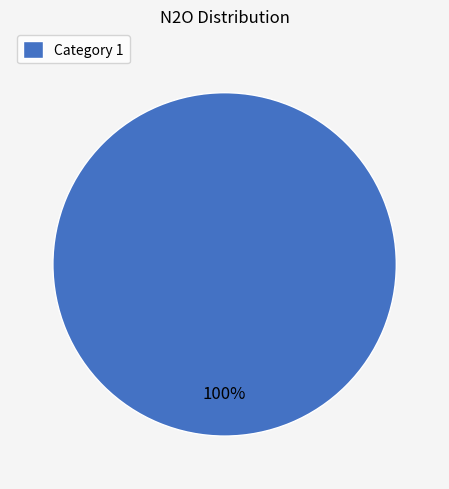

What percentage is the Category 1 slice, to the nearest percent?

100%